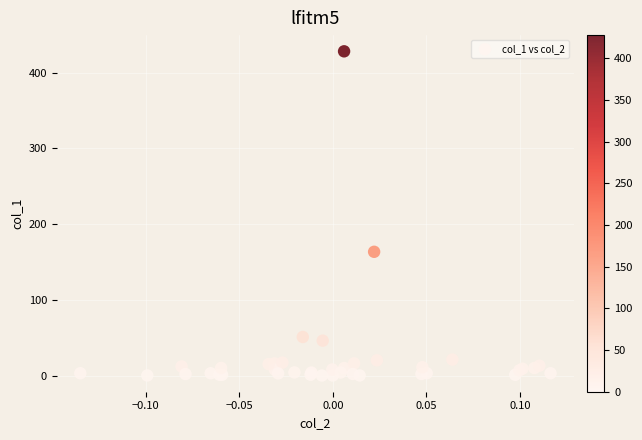

What Y value in the scatter plot is closest to 214?

163.3